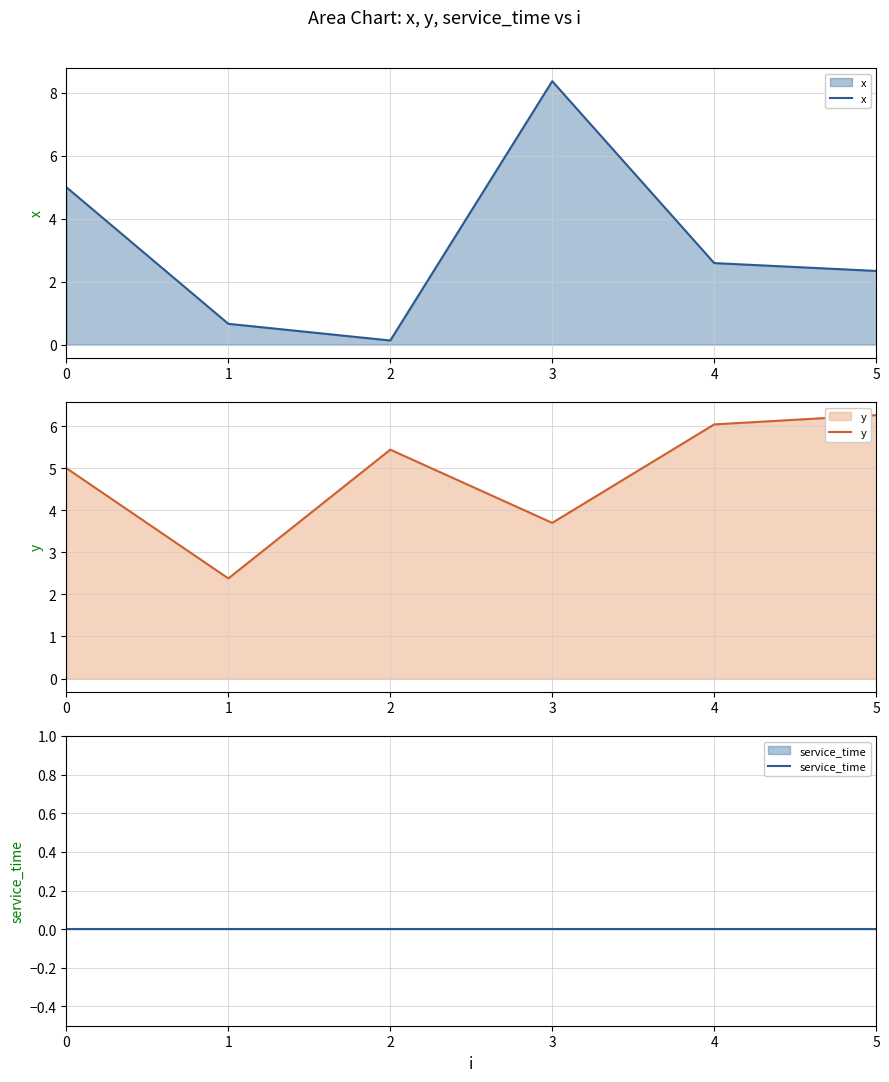

What is the highest value of the y series?

6.3